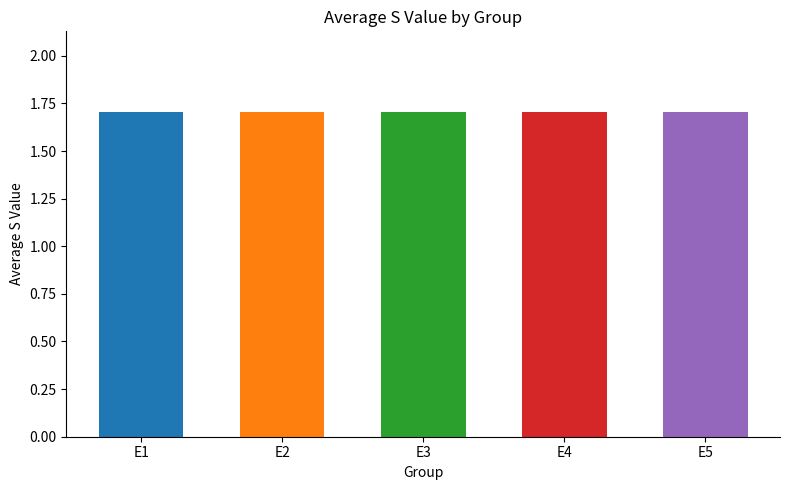

What are all the series names shown in the legend?

E1, E2, E3, E4, E5